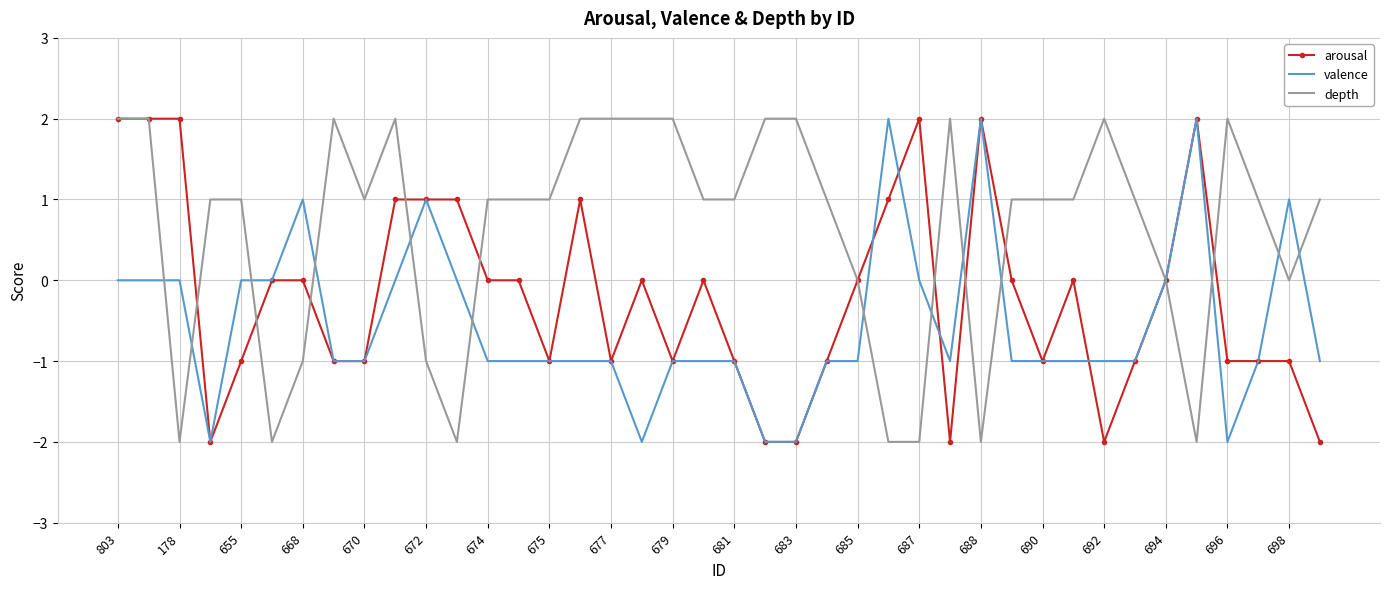

Rank the series by their average value, from lowest to highest.

valence, arousal, depth